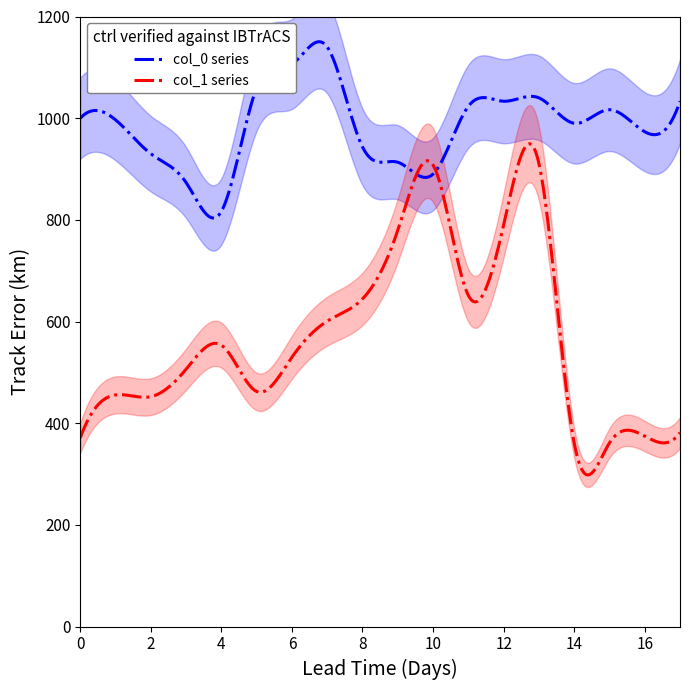

What are all the series names shown in the legend?

col_0, col_1